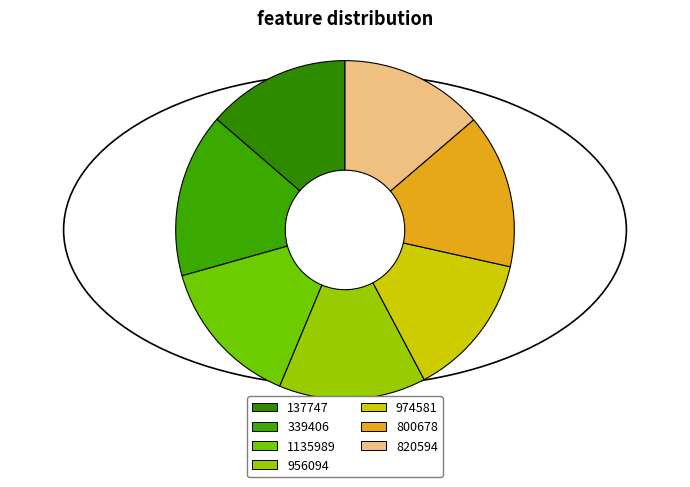

To the nearest percent, what is the difference between the 1135989 and 137747 slice percentages?

1%